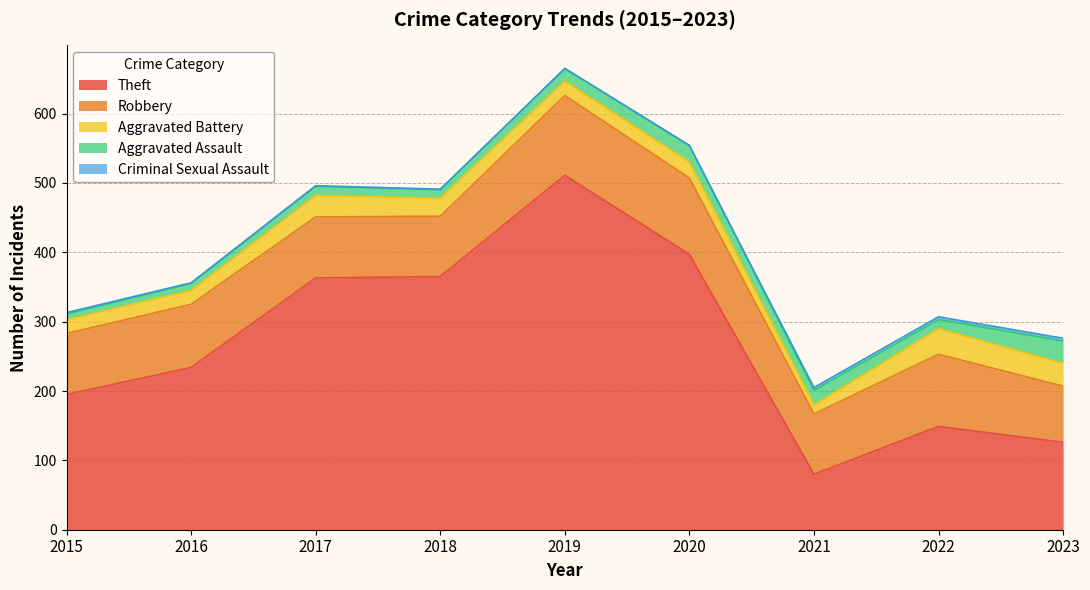

How many distinct data groups are displayed?

5